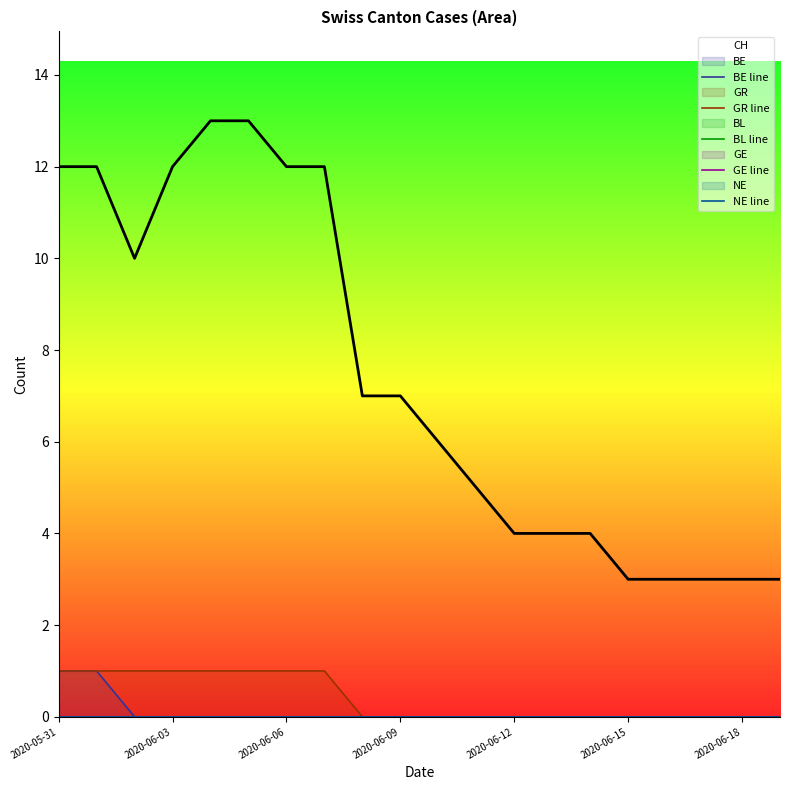

What is the label of the 1st point from the right?

19